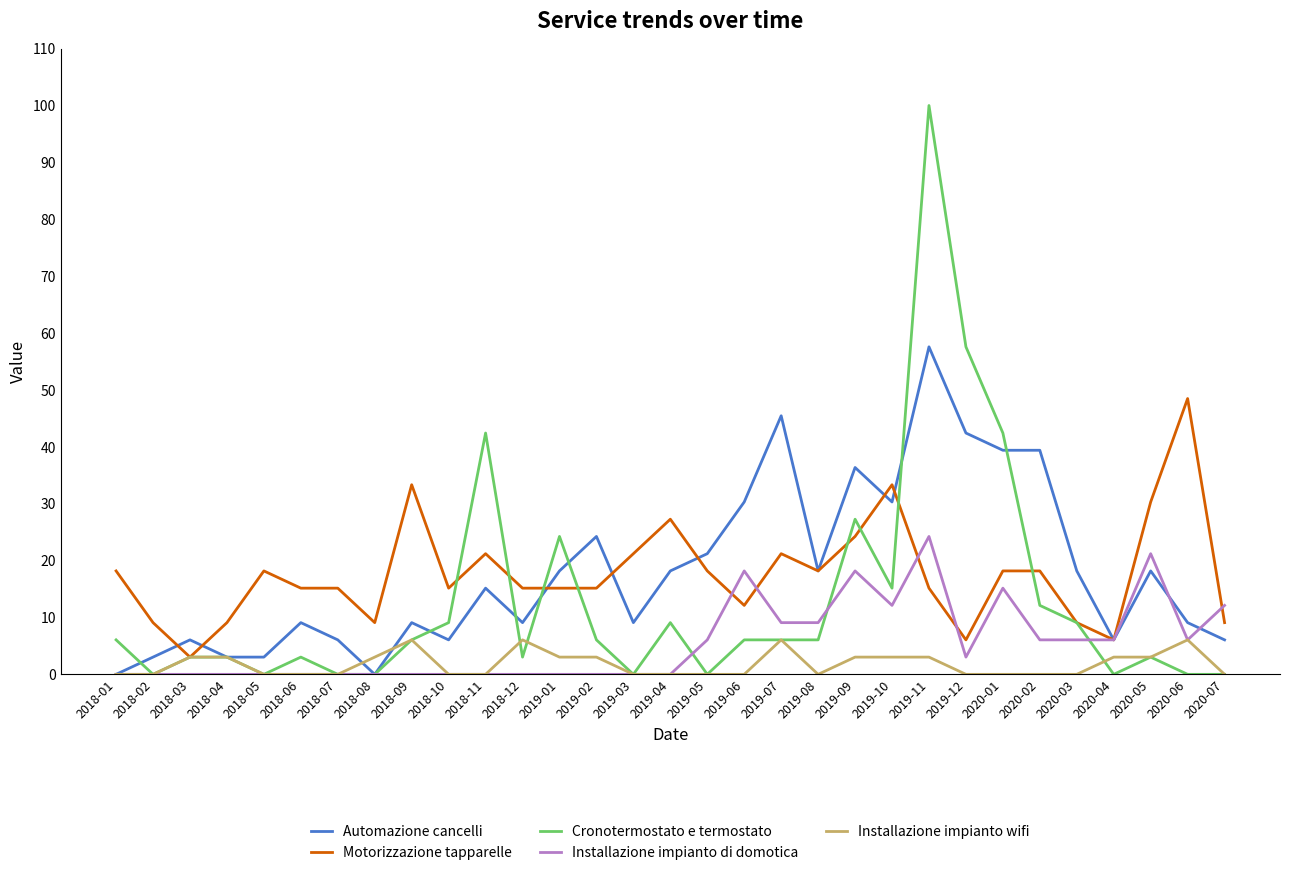

Which category has the highest value in the Cronotermostato e termostato series?

2019-11